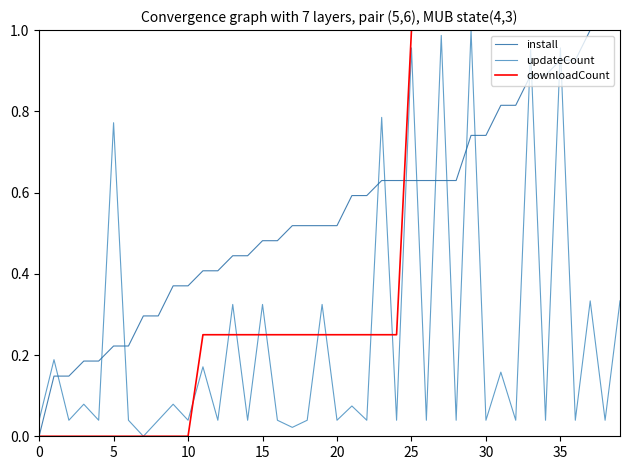

True or false: install and updateCount cross at least once.

True